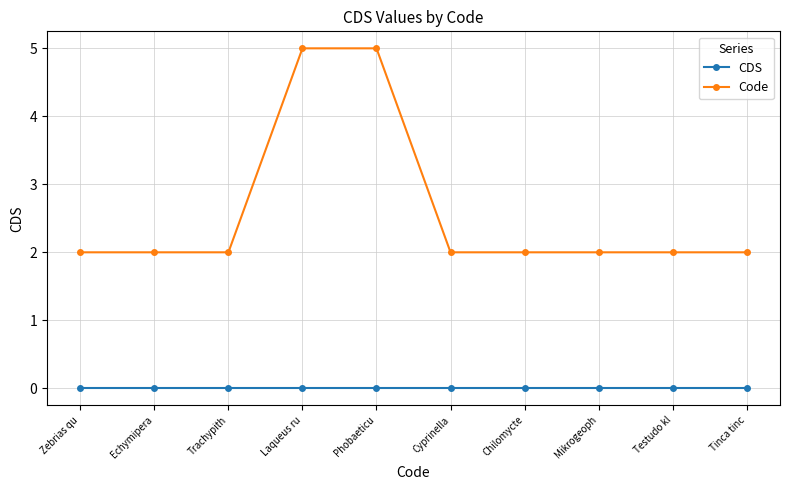

Rank the series by their average value, from lowest to highest.

CDS, Code